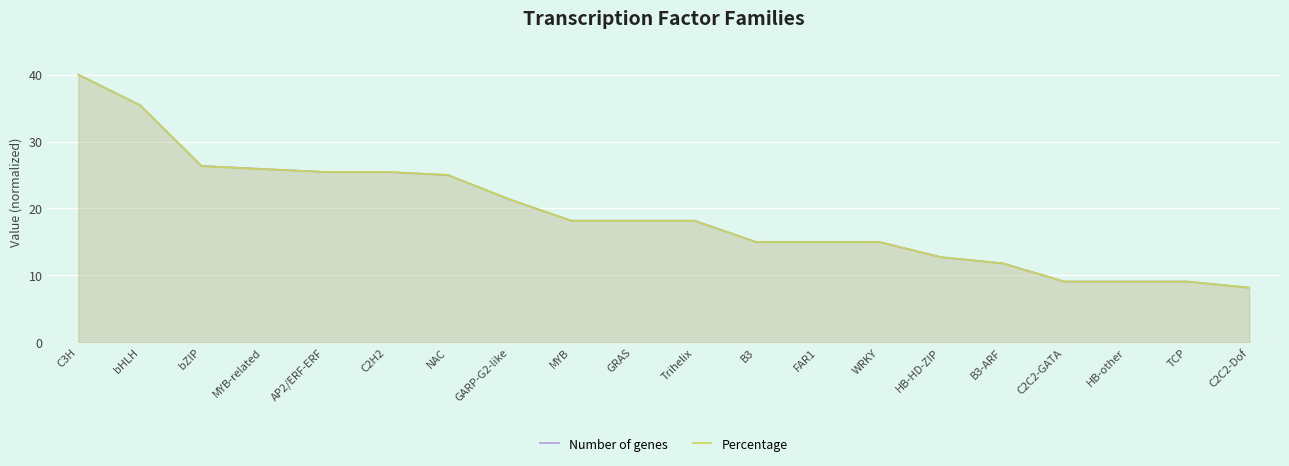

Reading left to right, extract all data points from this chart.

Number of genes: 40.0	35.5	26.4	25.9	25.5	25.5	25.0	21.4	18.2	18.2	18.2	15.0	15.0	15.0	12.7	11.8	9.1	9.1	9.1	8.2
Percentage: 40.0	35.4	26.3	25.9	25.5	25.5	25.0	21.4	18.2	18.2	18.2	15.0	15.0	15.0	12.7	11.8	9.1	9.1	9.1	8.2